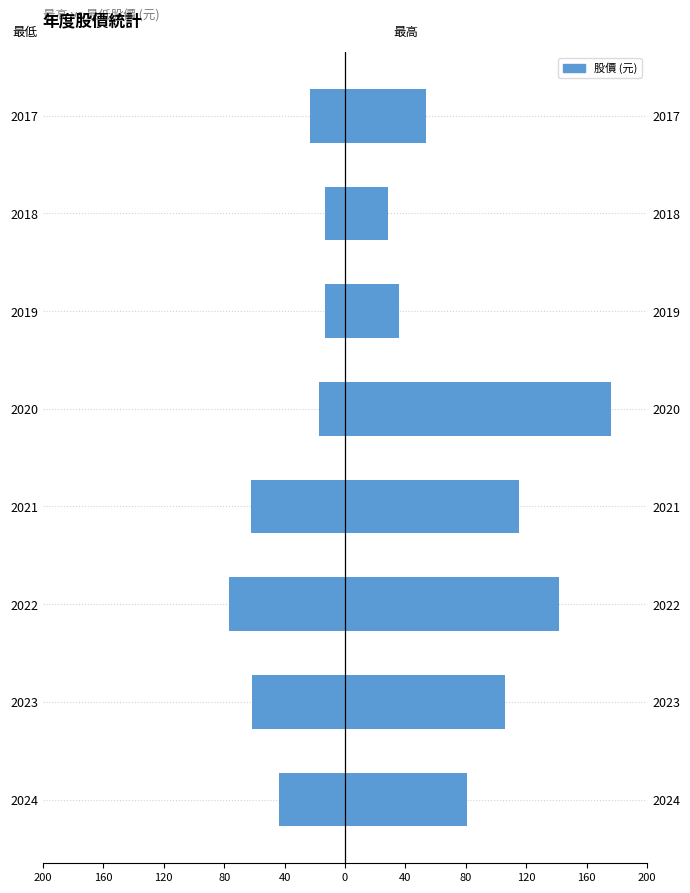

Which series changed the most between 2024 and 2023?

最高股價